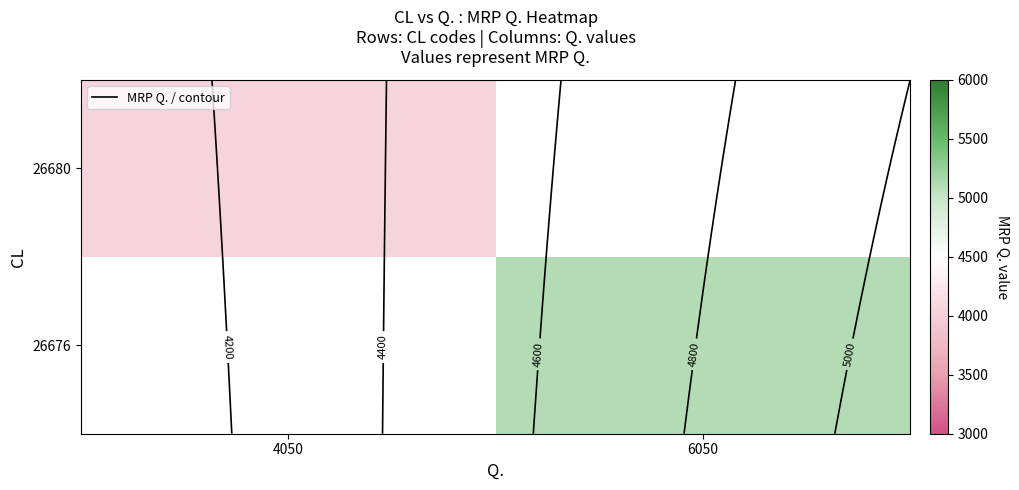

Rank the categories by 26676 value from highest to lowest.

4050, 6050